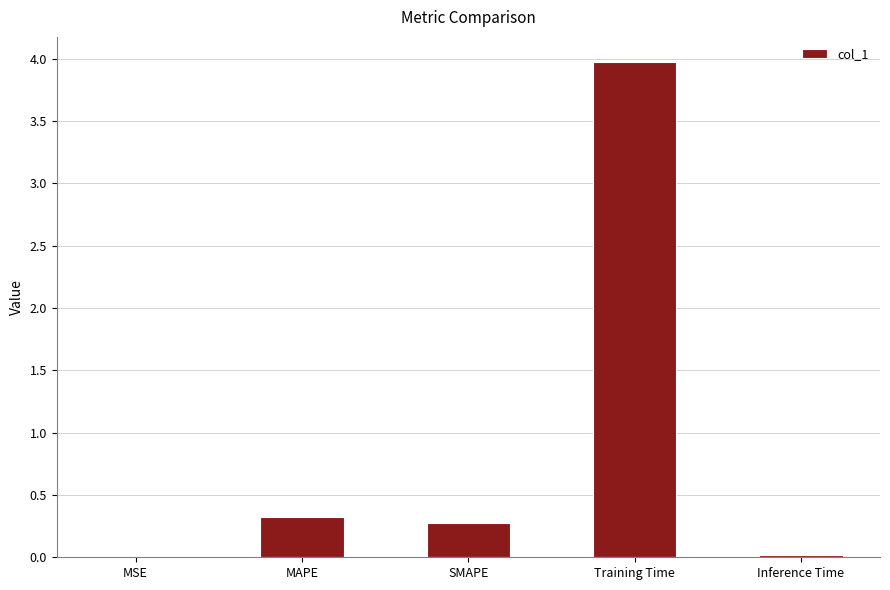

Does the chart contain stacked bars?

No